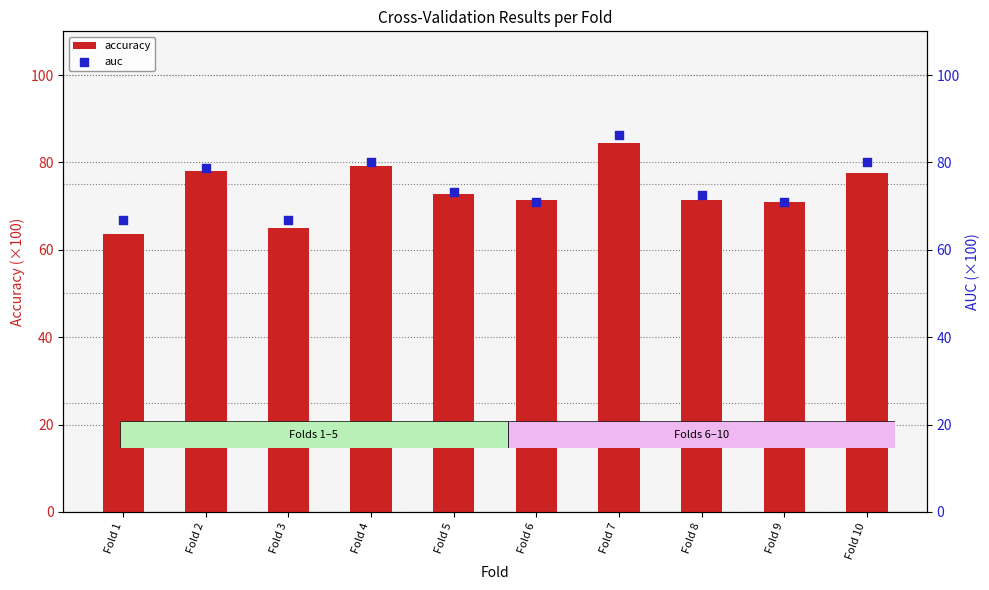

Which series has the largest total across all categories?

auc